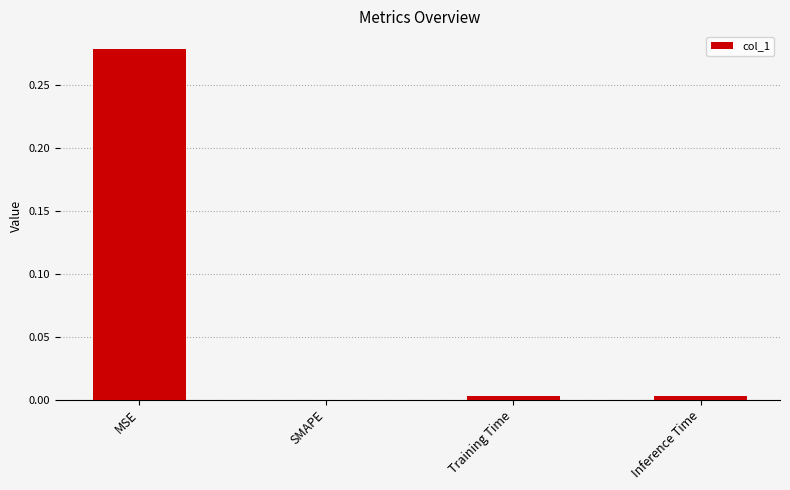

At which label is the value closest to 0?

SMAPE